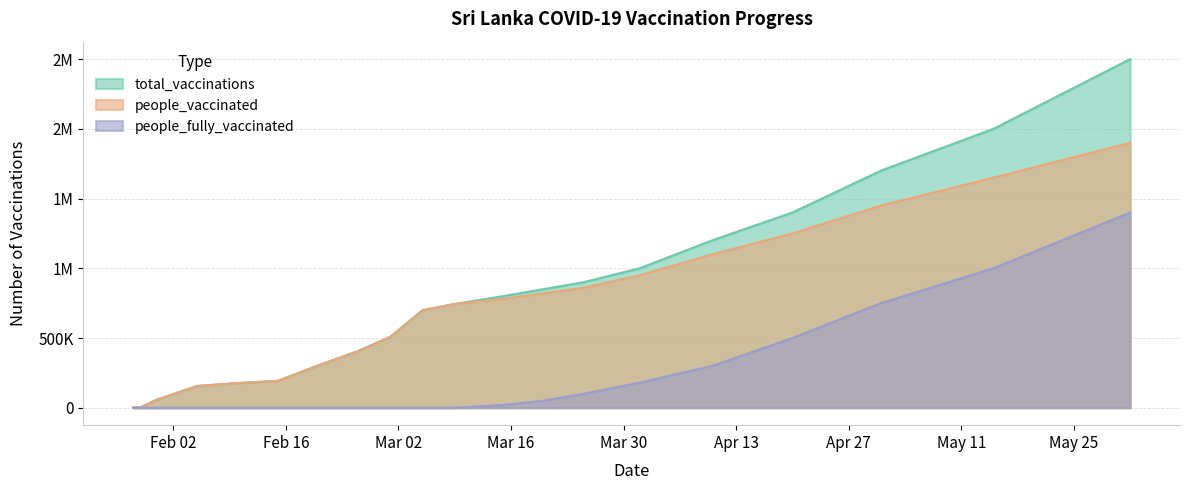

At which category is the sum across all series the highest?

2021-06-01